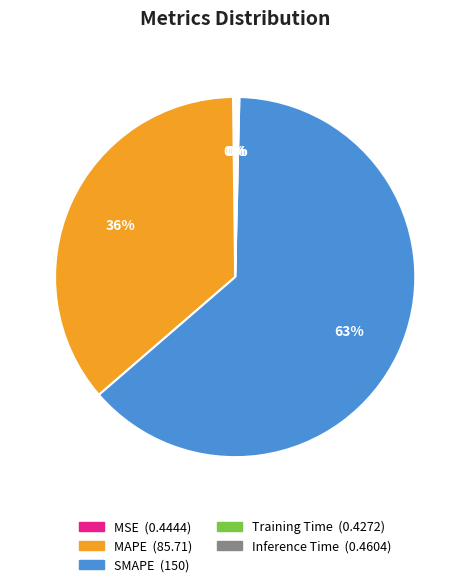

What is the largest slice in the pie chart?

SMAPE